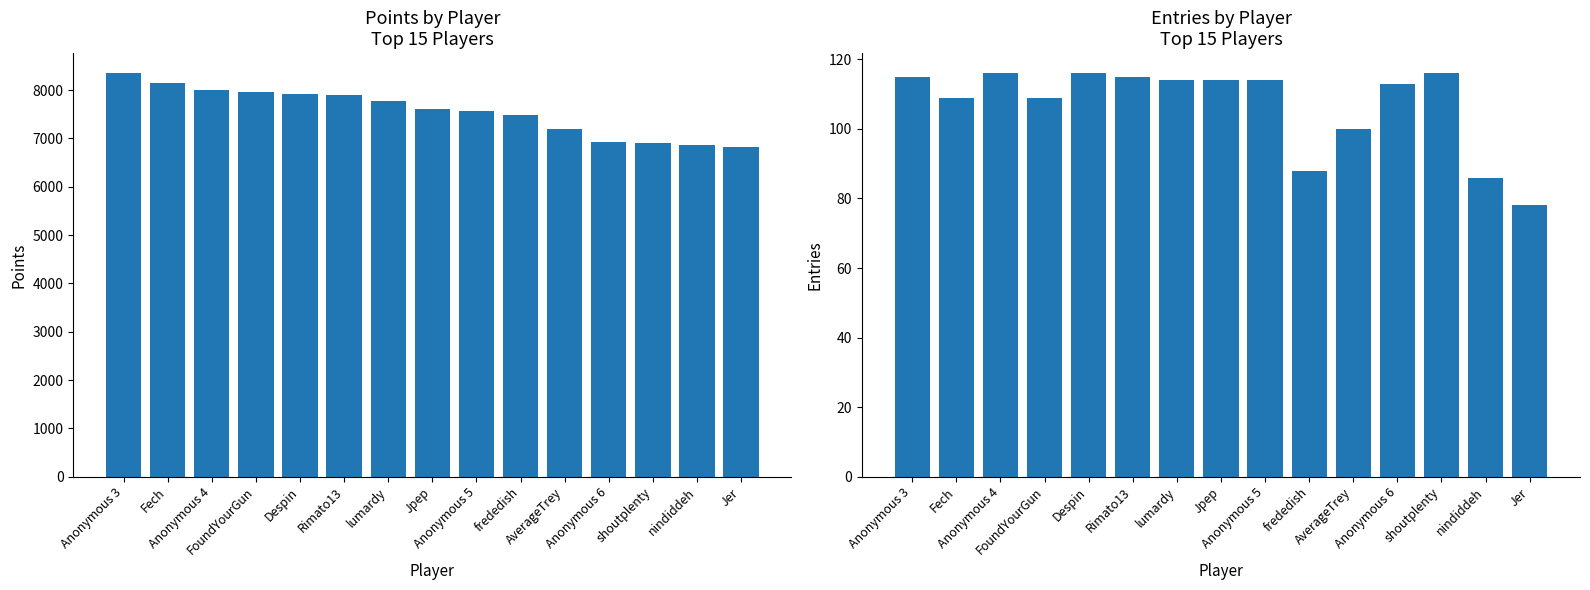

Rank the series by their maximum value, from highest to lowest.

Points, Entries